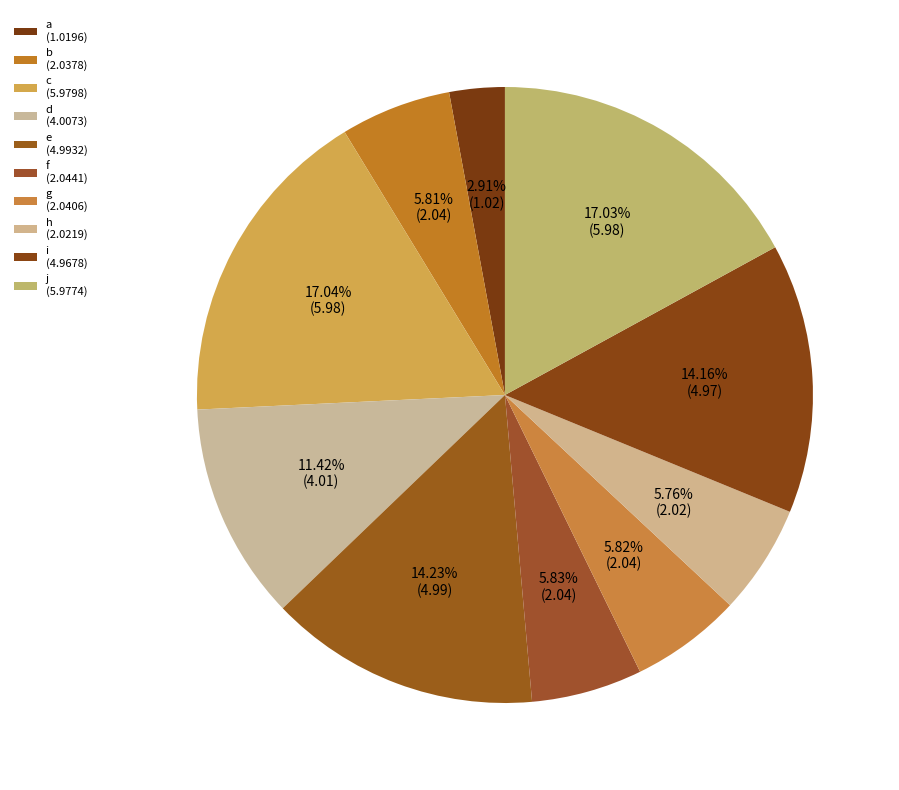

The g slice represents 18% of the pie. True or false?

False